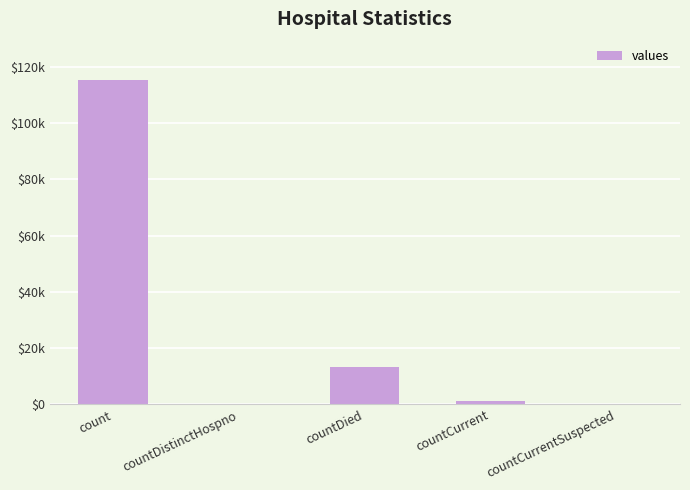

Are the bars horizontal?

No